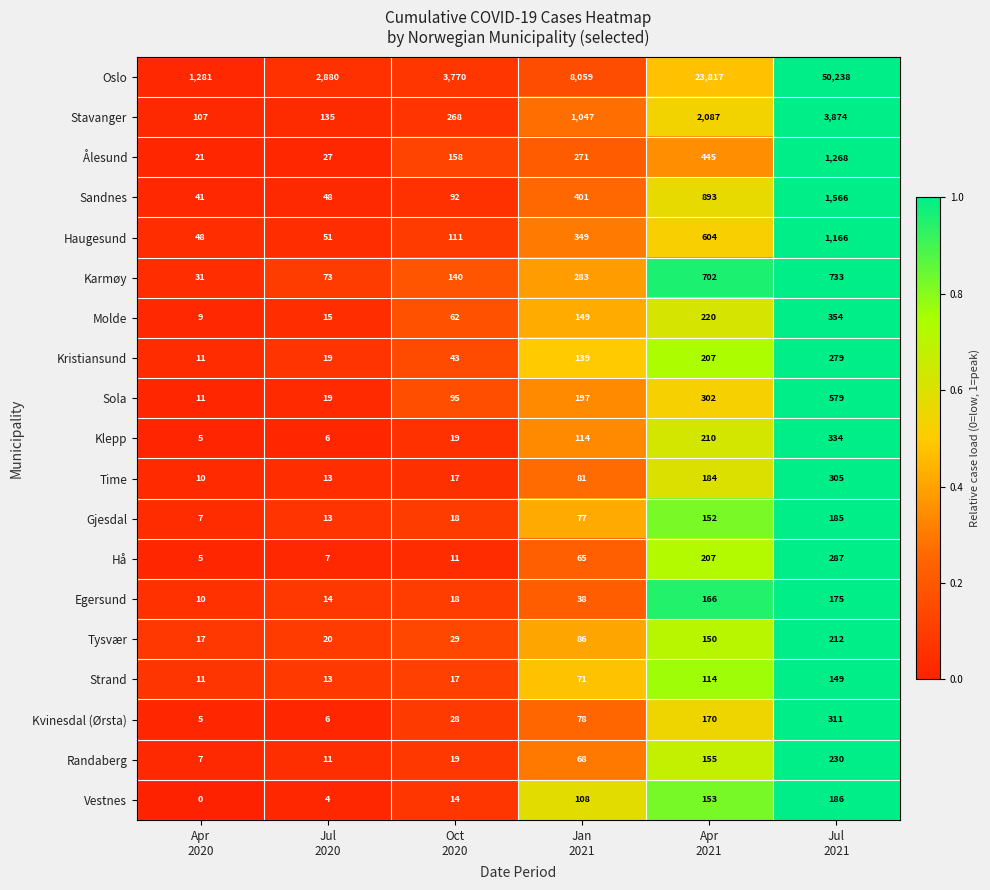

What is the greatest value displayed?

50238